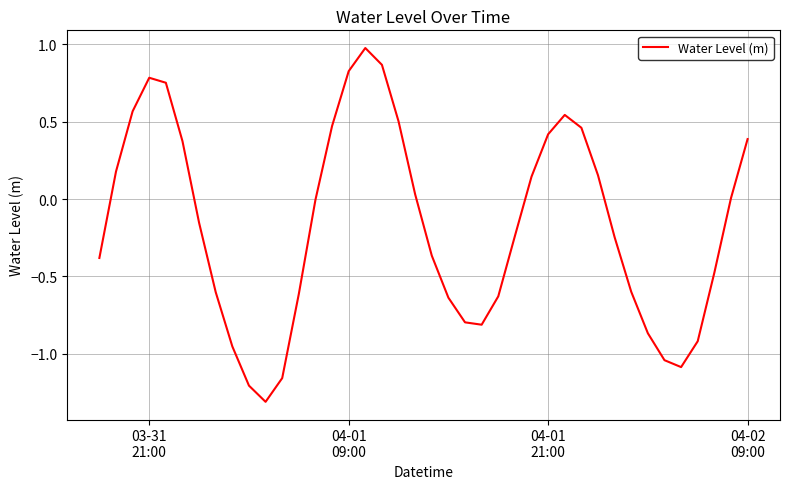

What is the maximum value shown in the chart?

1.0